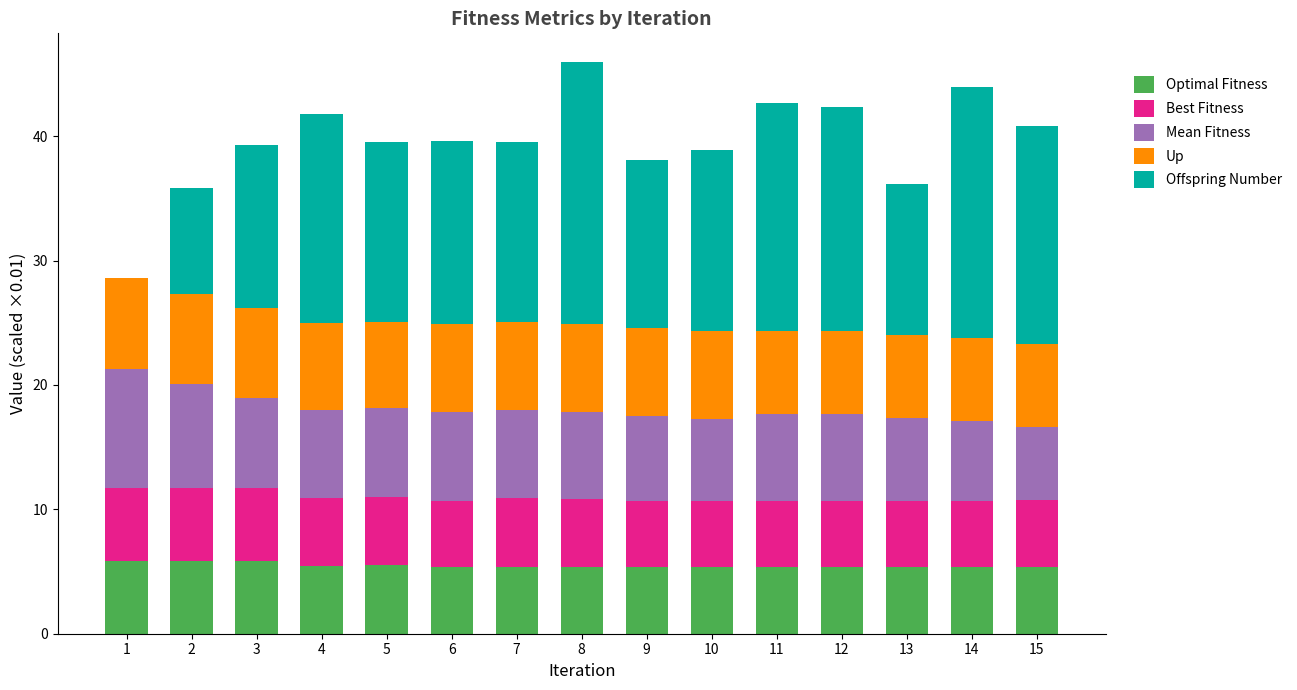

What is the total value across all series at 2?

35.8